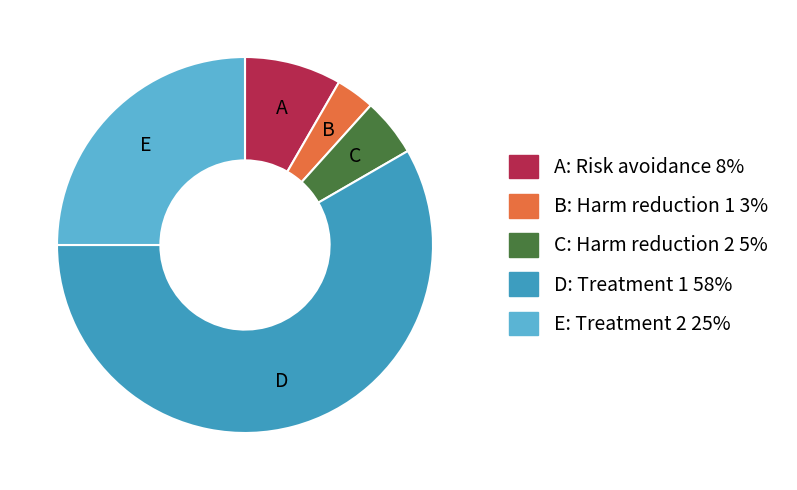

Is there a majority slice in this chart?

Yes